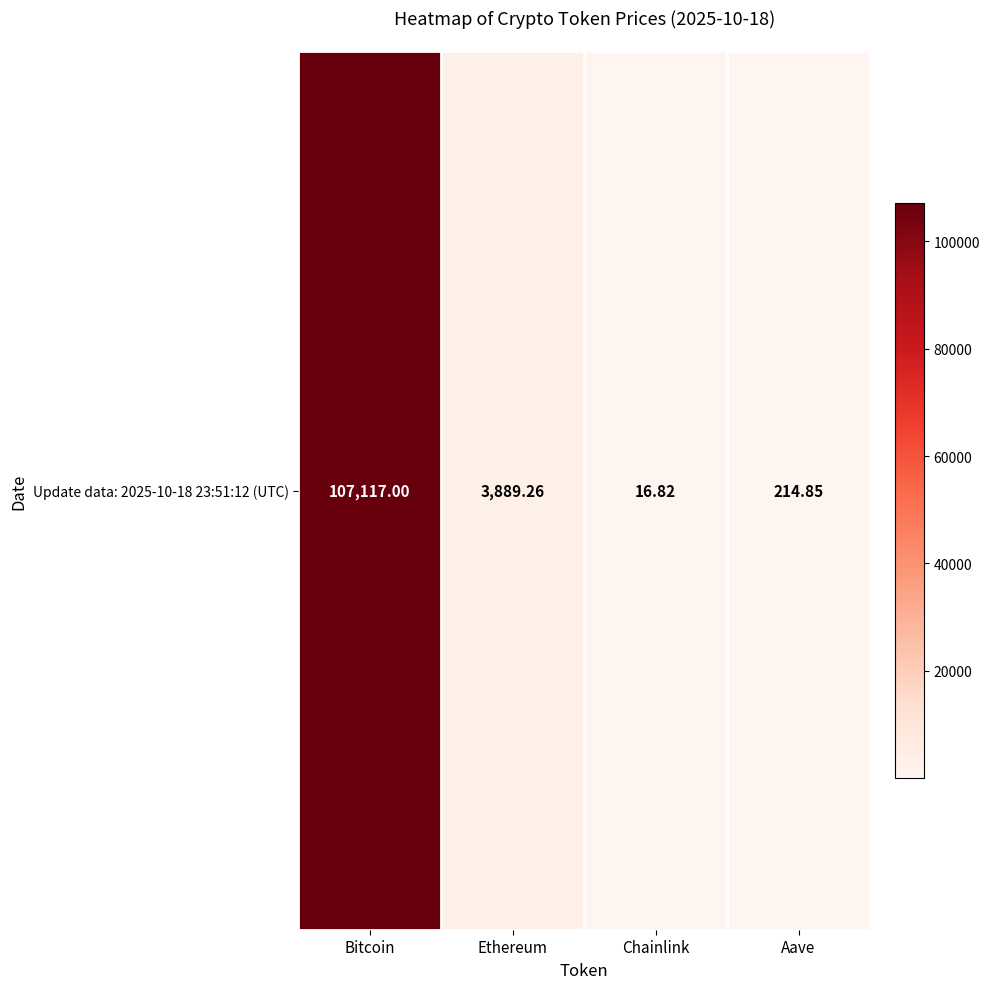

What is the change in value from Bitcoin to Aave?

-106902.1